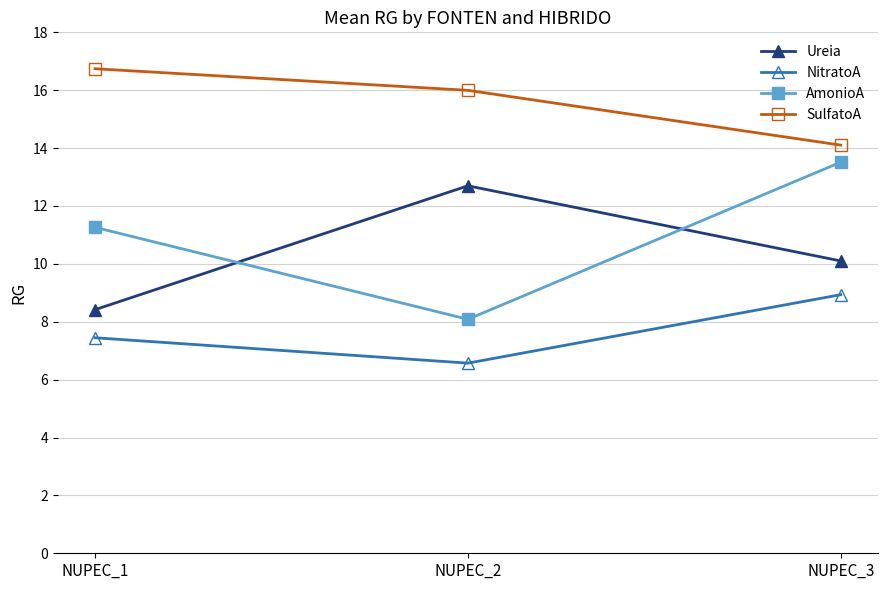

What value does the Ureia series have at NUPEC_2?

12.7